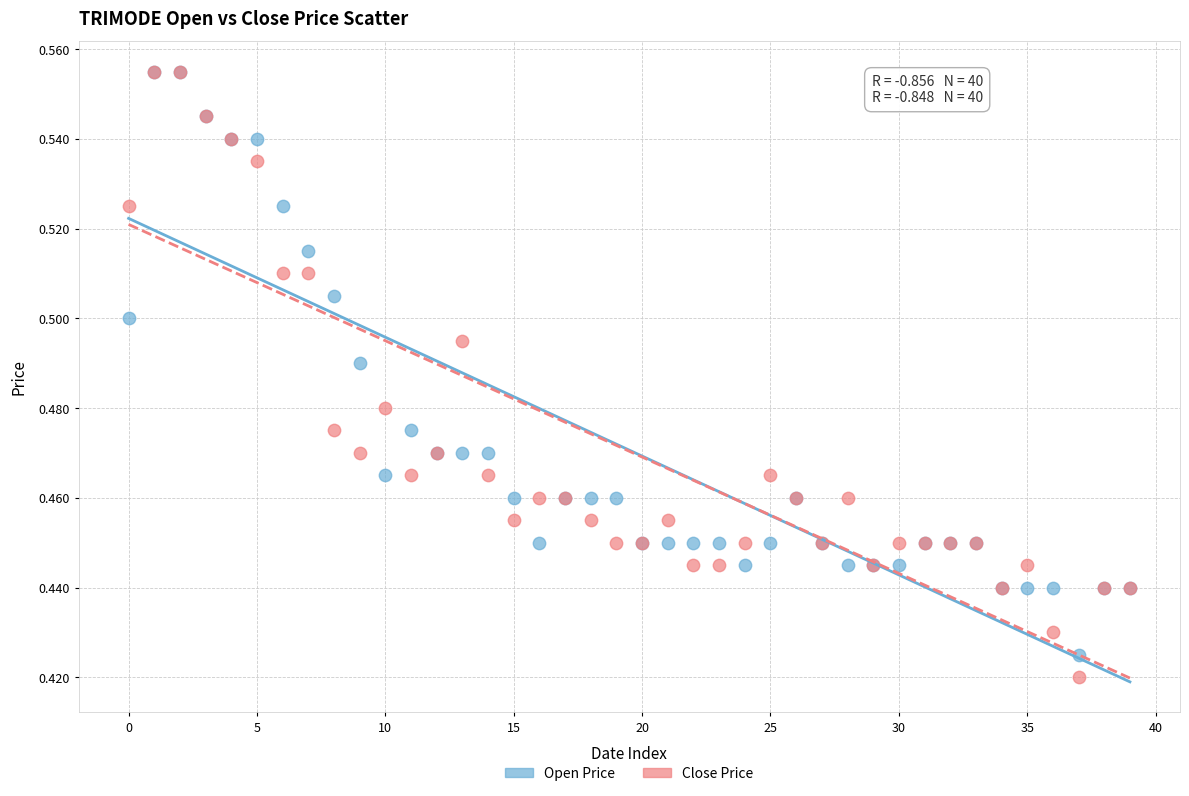

What are all the series names shown in the legend?

Open Price, Close Price